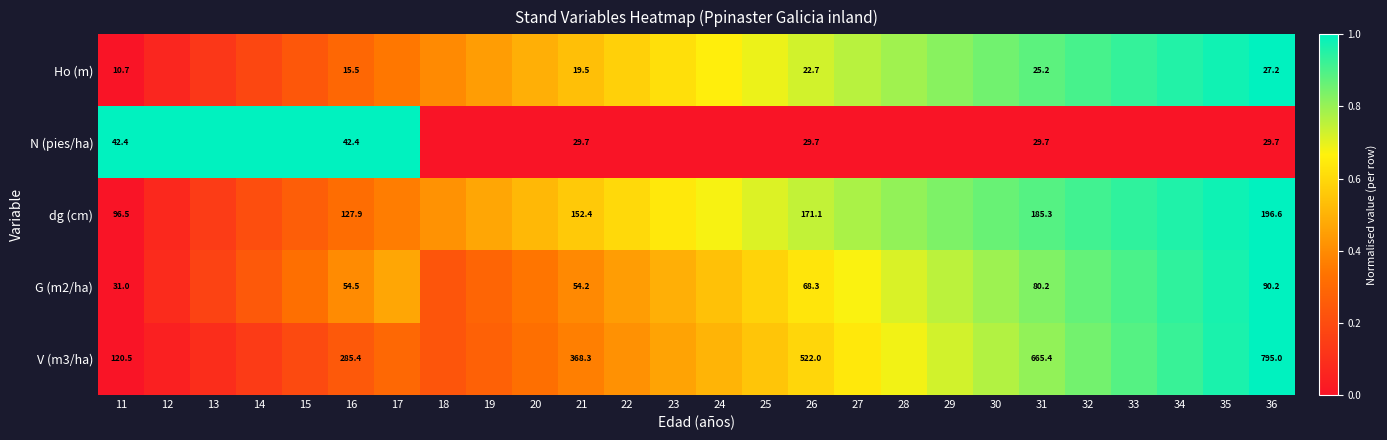

At which category is the sum across all series the highest?

36